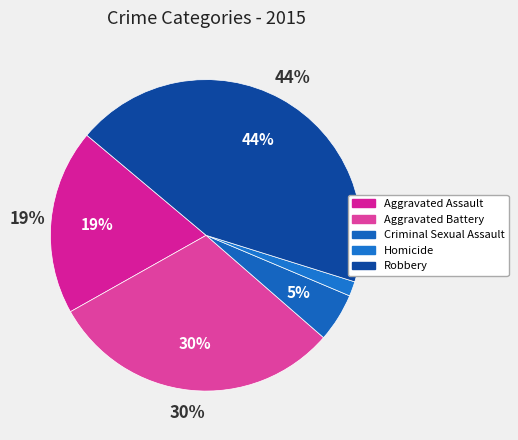

To the nearest percent, what is the difference between the largest and smallest slice percentages?

42%